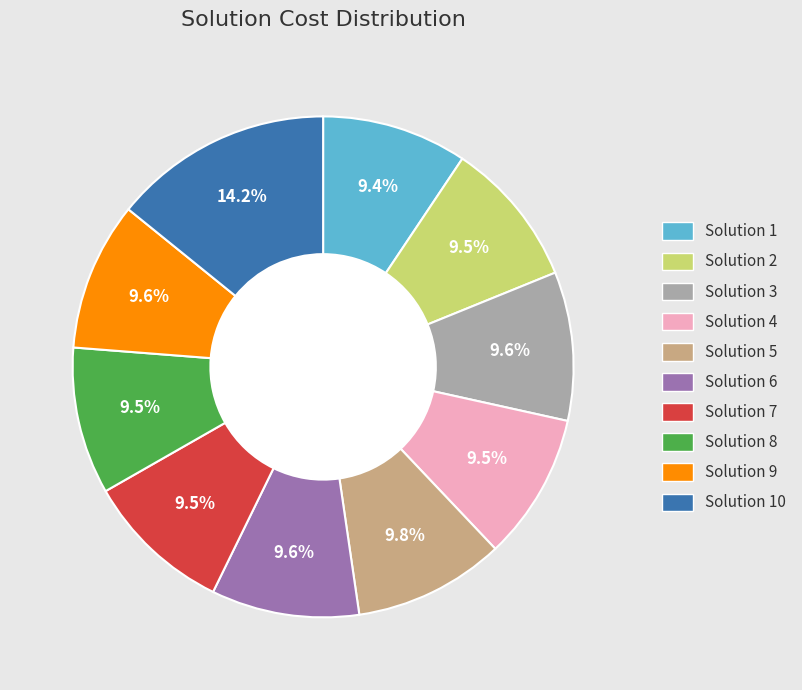

Count the number of slices in the pie.

10